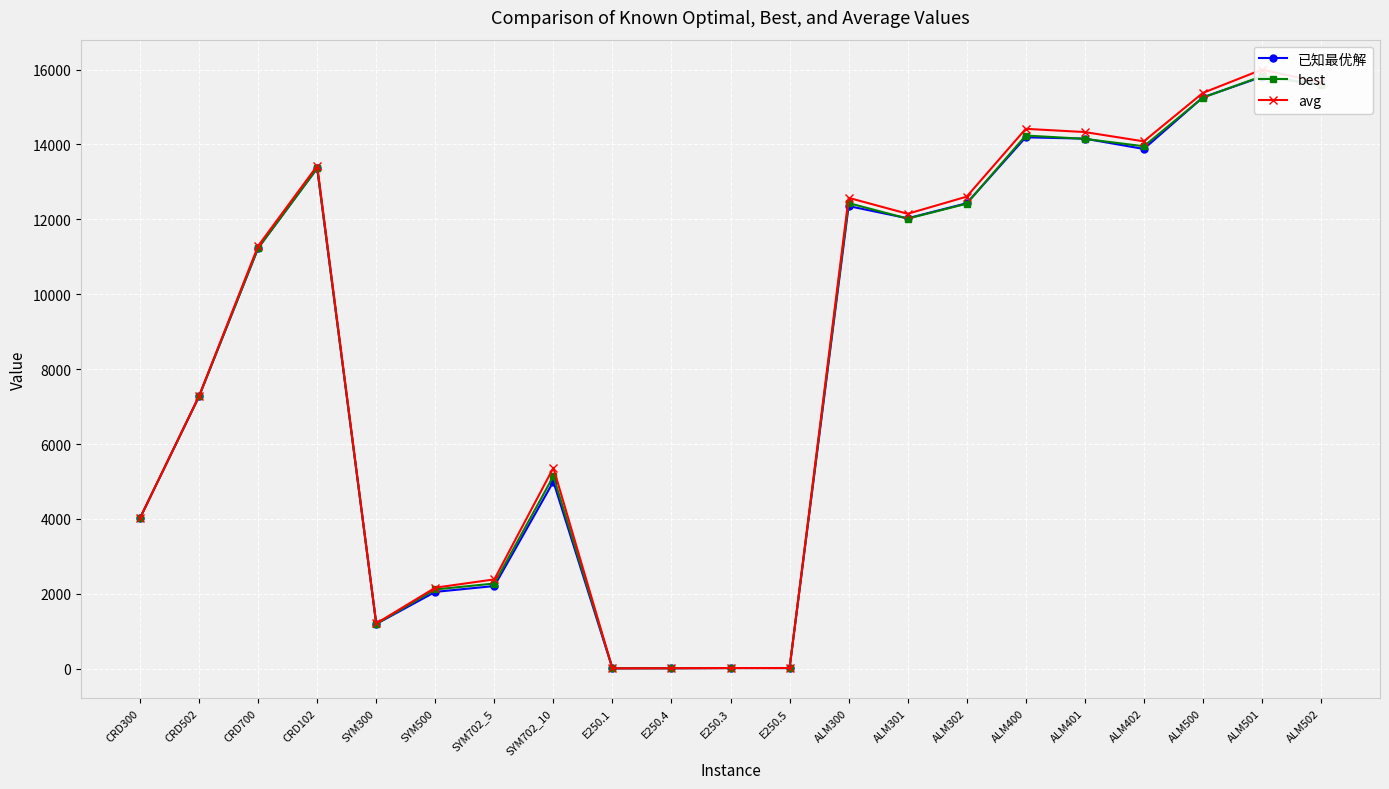

At E250.5, list the series in order from smallest to largest.

best, 已知最优解, avg